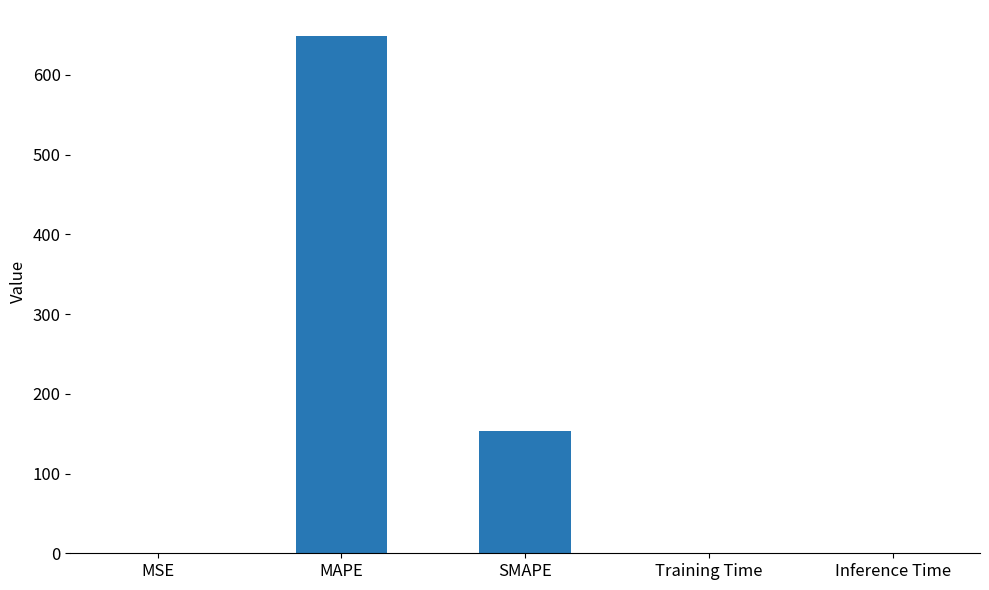

True or false: the data shows 1143.0 at MAPE.

False